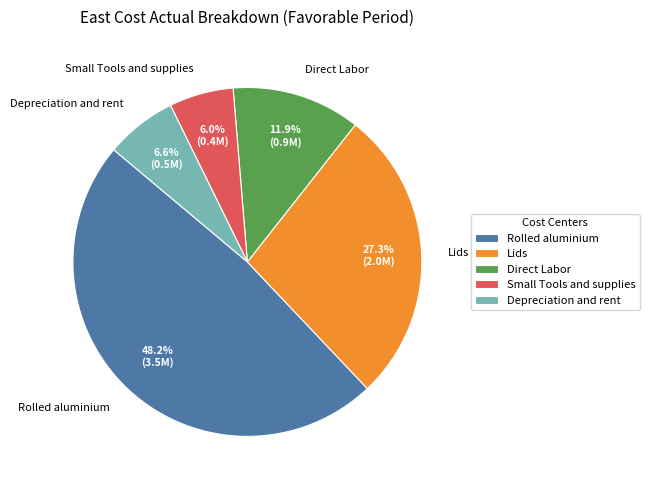

To the nearest percent, what is the average slice percentage?

20%